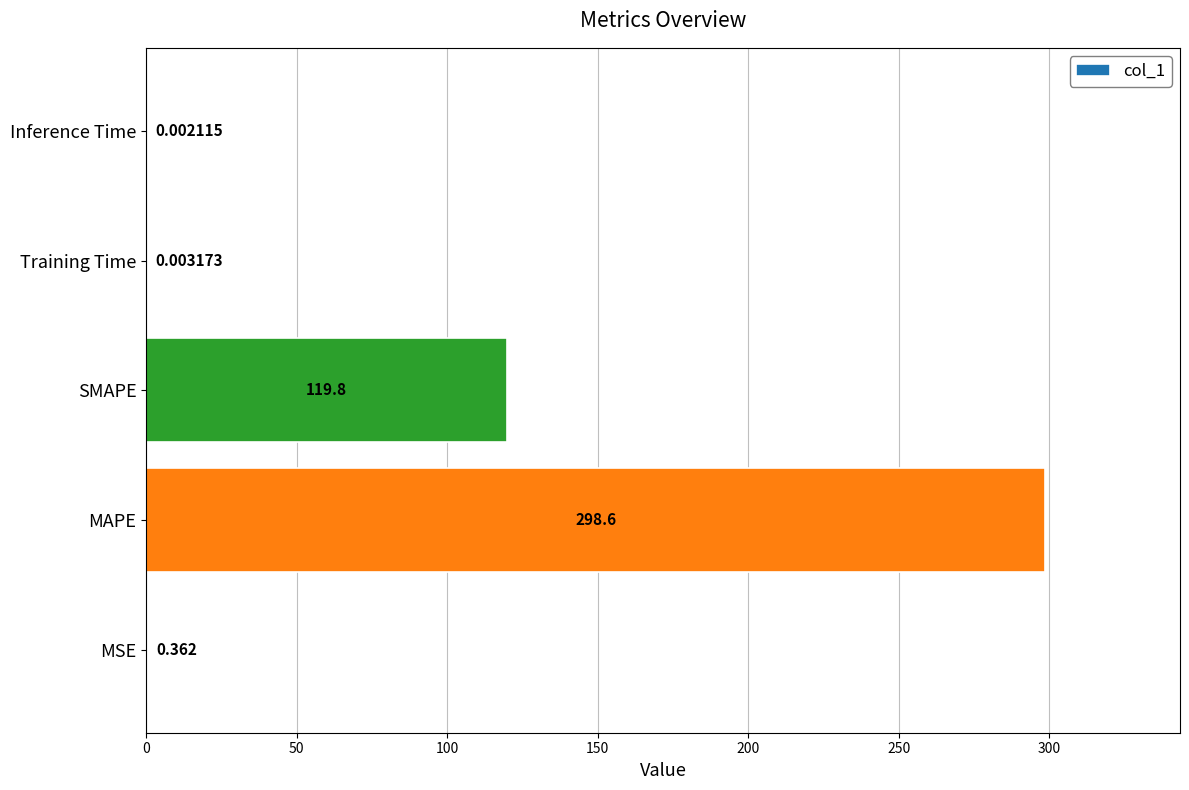

Which label corresponds to the largest value in the chart?

MAPE